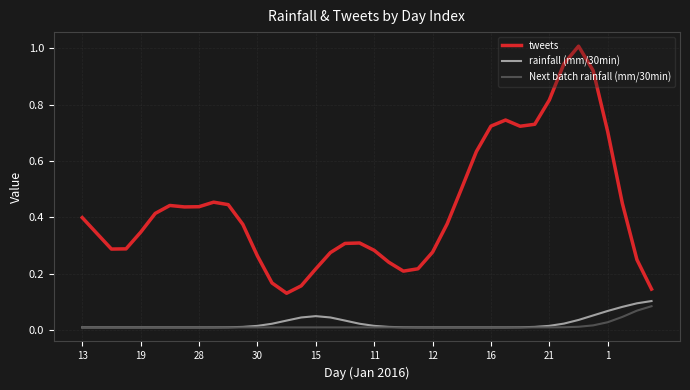

True or false: rainfall (mm/30min) has more than 0 points higher than both neighbors.

True